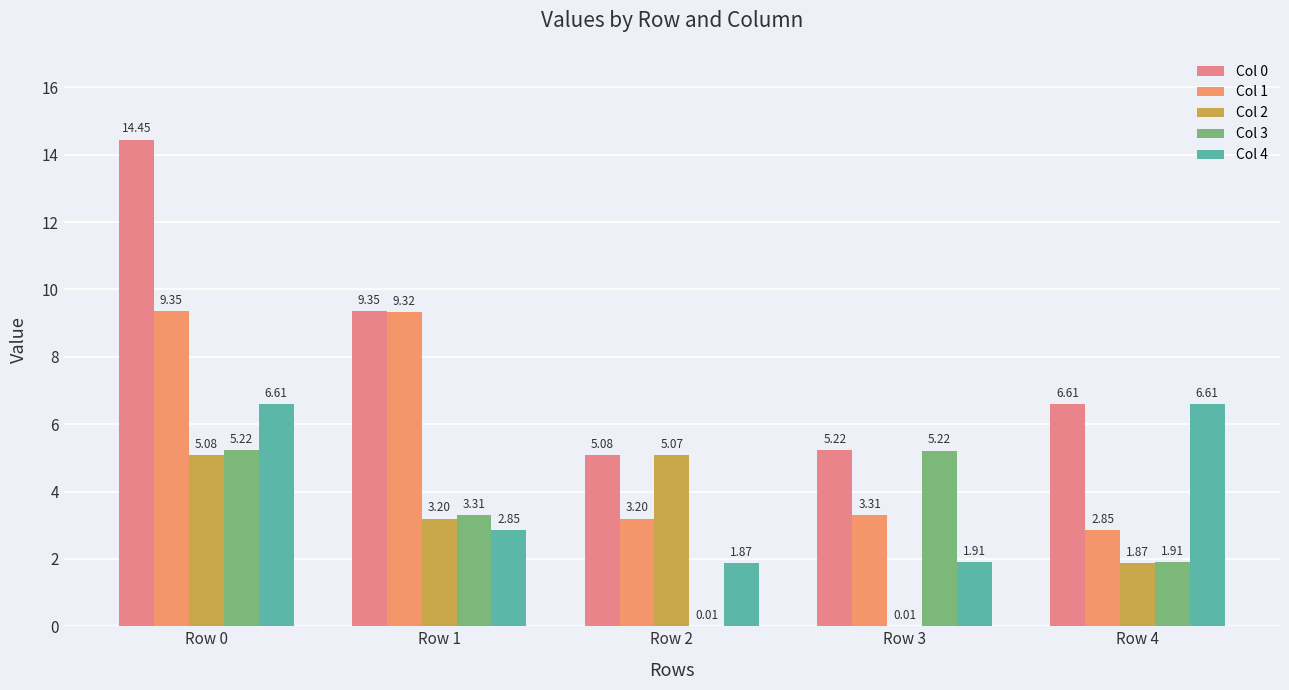

Which series has the largest total across all categories?

Col 0